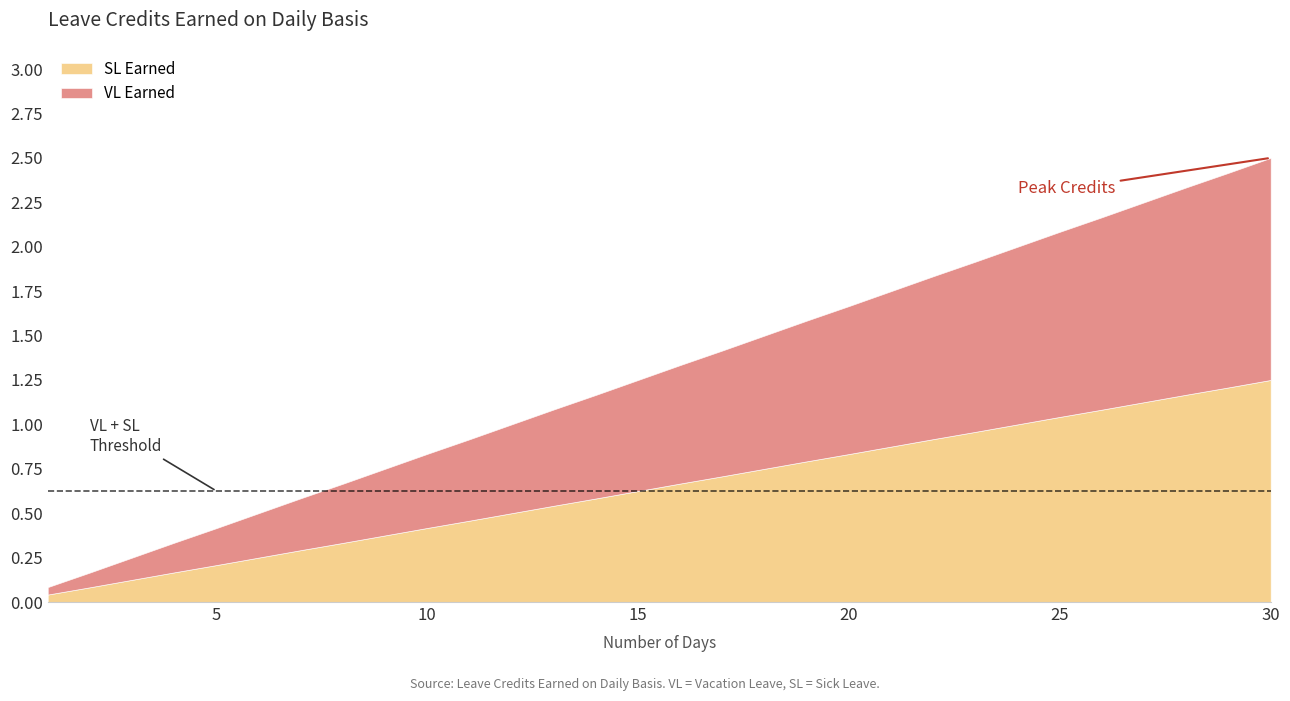

What is the difference between the second highest and second lowest values in the VL Earned series?

1.1